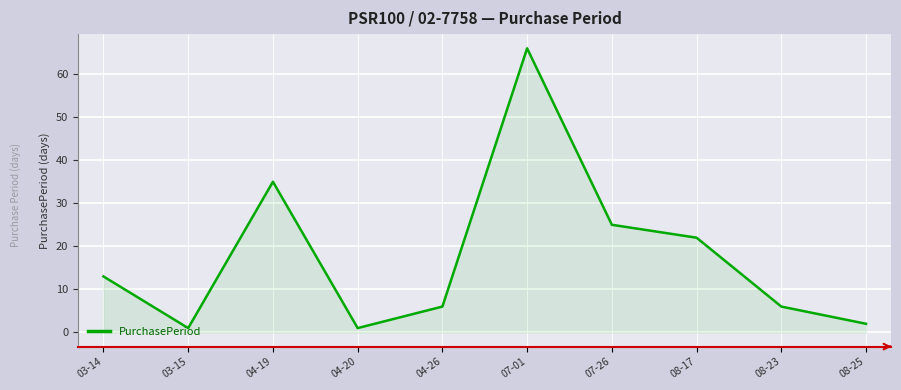

What is the sum of all values?

177